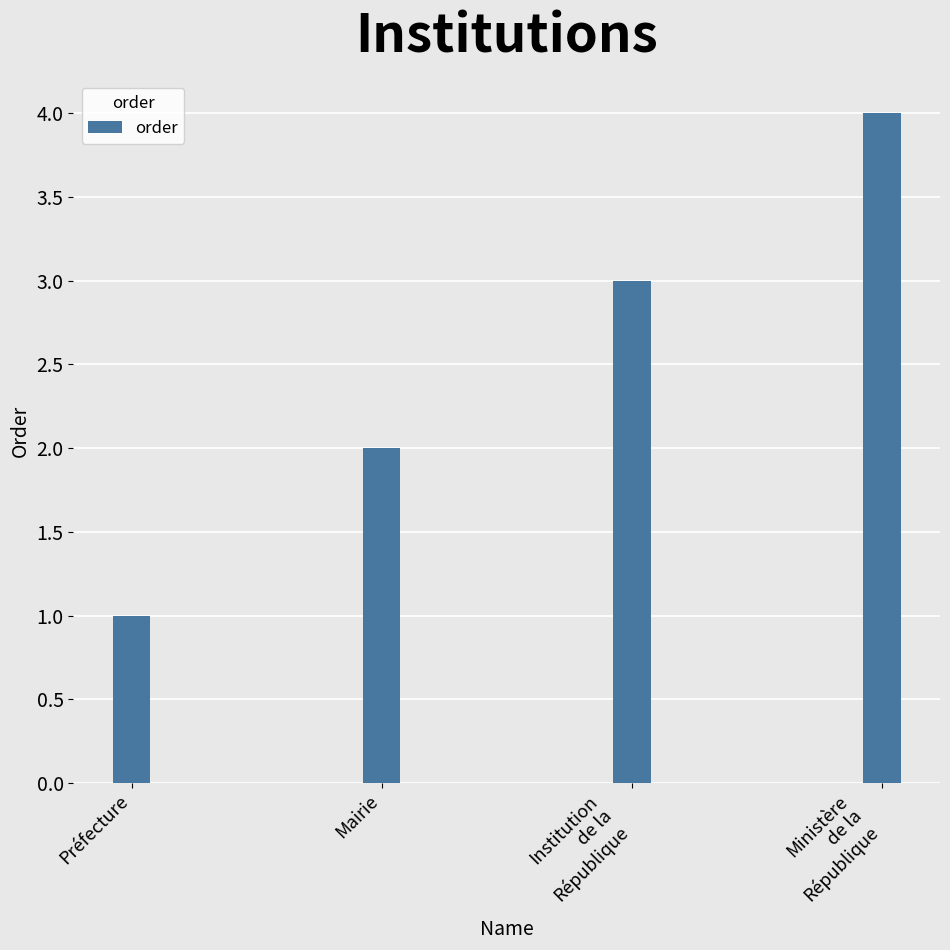

What position from the right is Institution
de la
République?

2